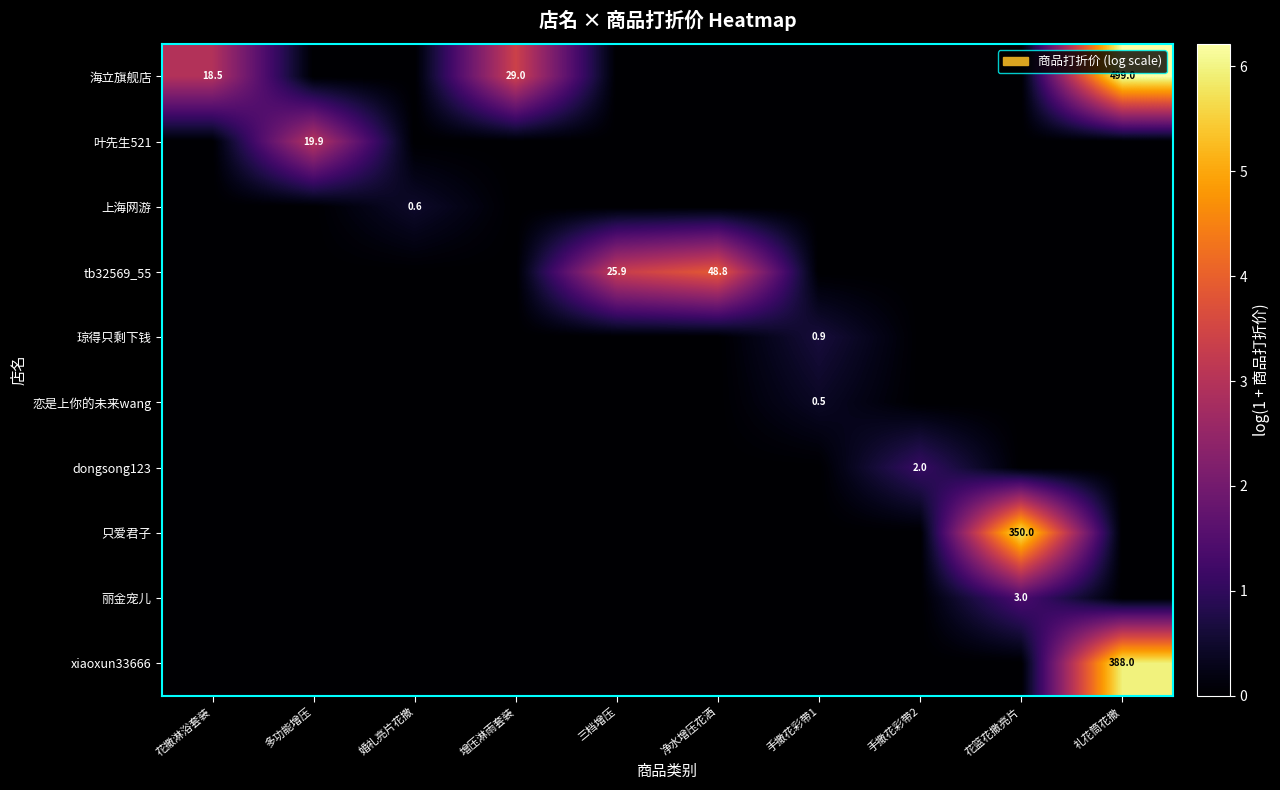

Count the number of categories in the chart.

10